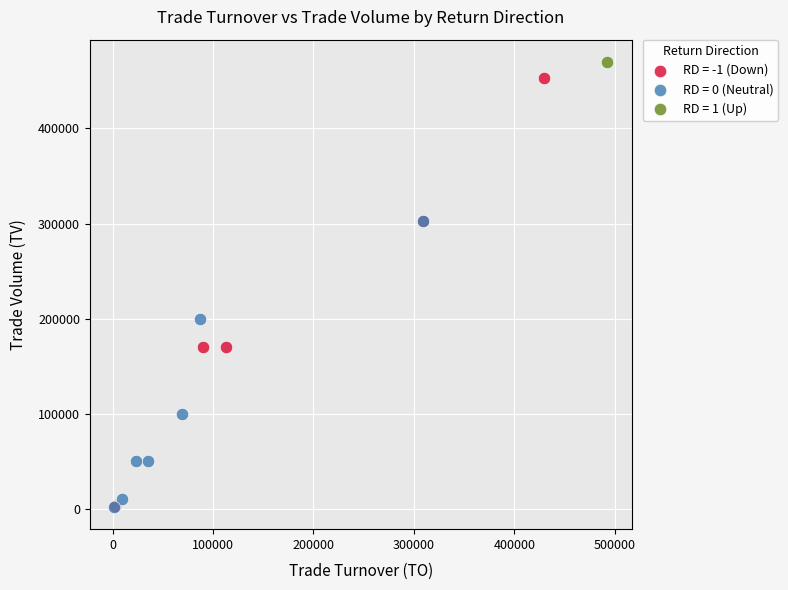

What are all the series names shown in the legend?

RD = -1 (Down), RD = 0 (Neutral), RD = 1 (Up)